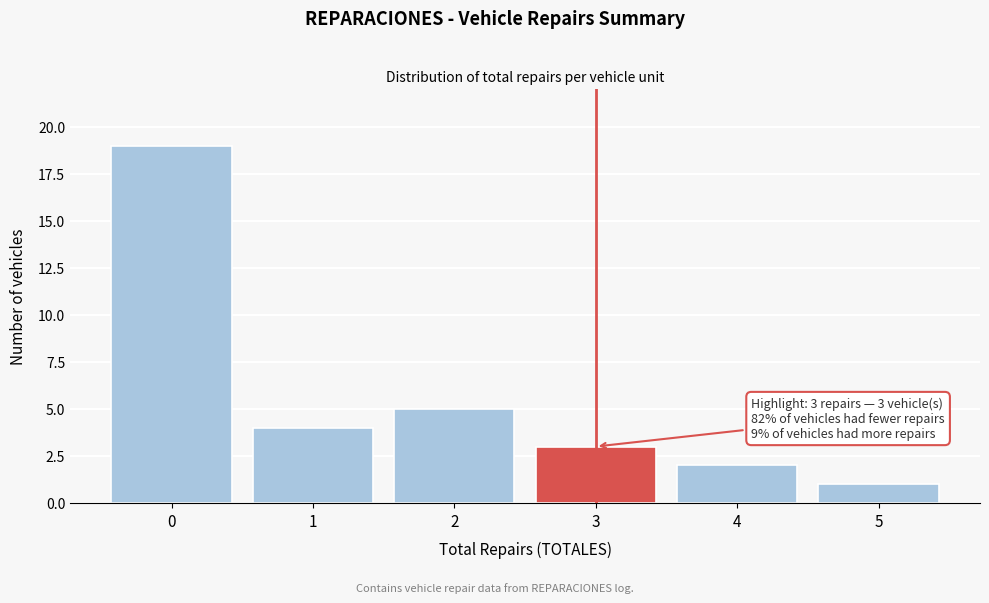

Reading right to left, what are all the values shown in this chart?

5=1	4=2	3=3	2=5	1=4	0=19